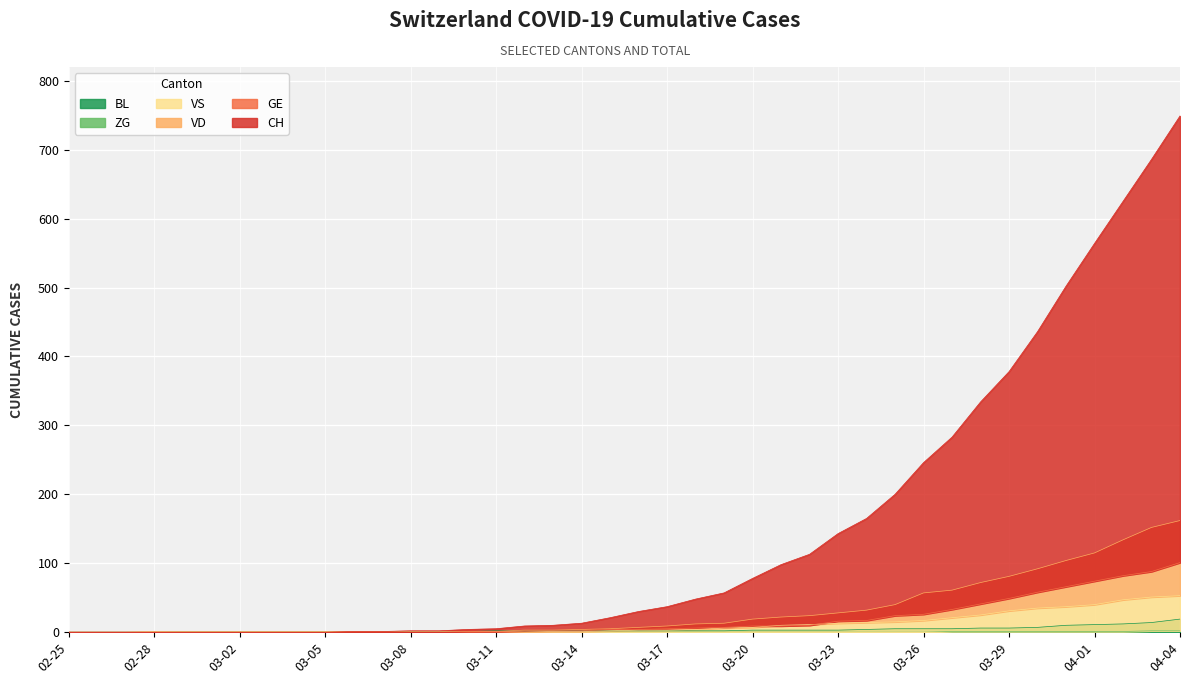

What is the highest value of the BL series?

19